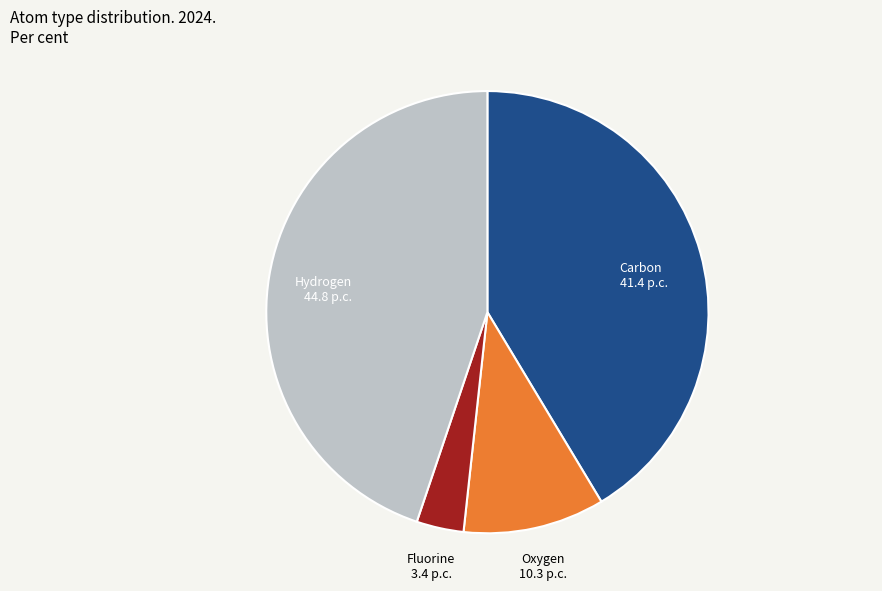

Does Oxygen account for over 50% of the chart?

No